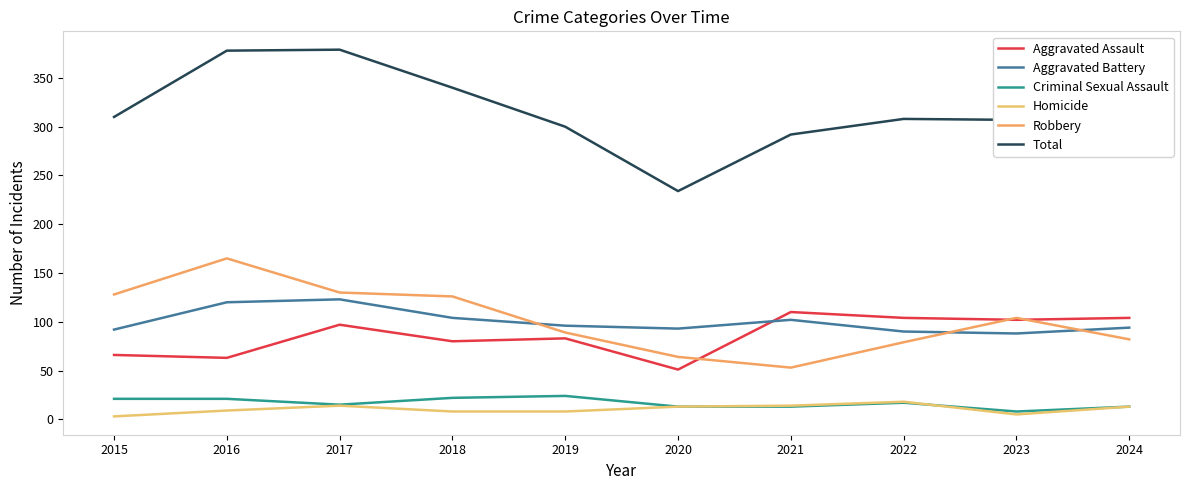

How many data points in Robbery are less than 104?

5